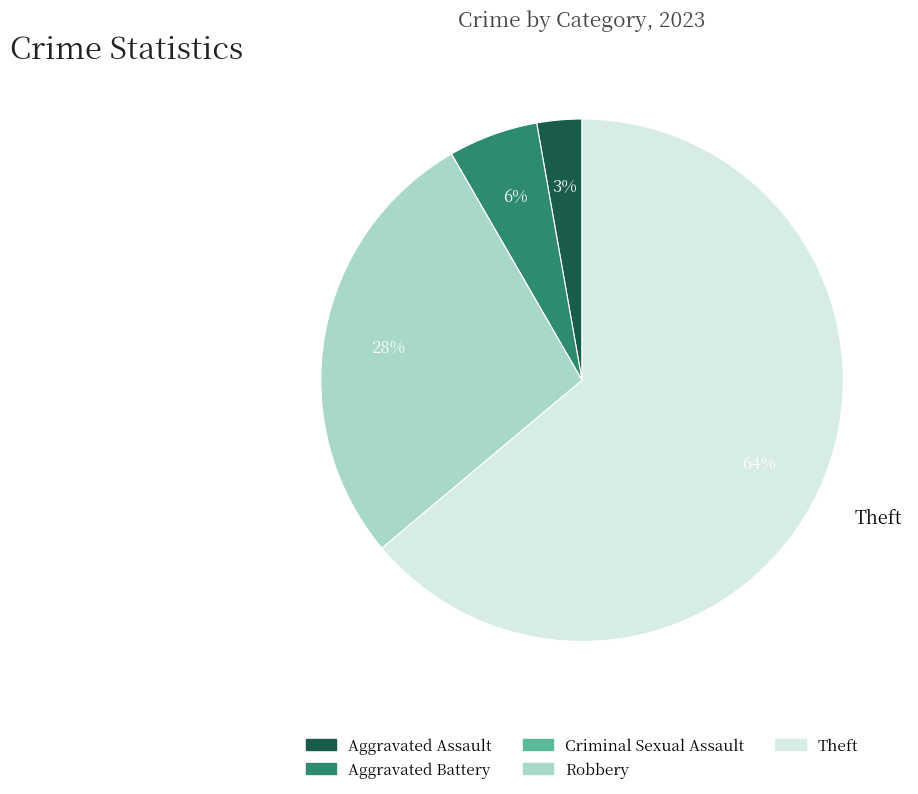

Combined, do Aggravated Assault and Theft account for over 50%?

Yes